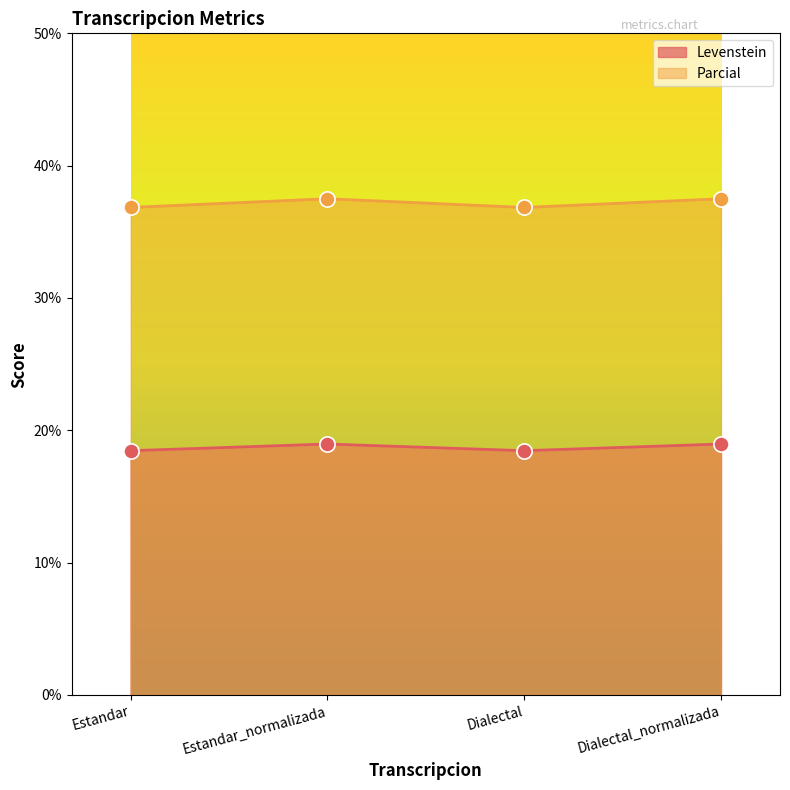

Which series has the largest total across all categories?

Parcial